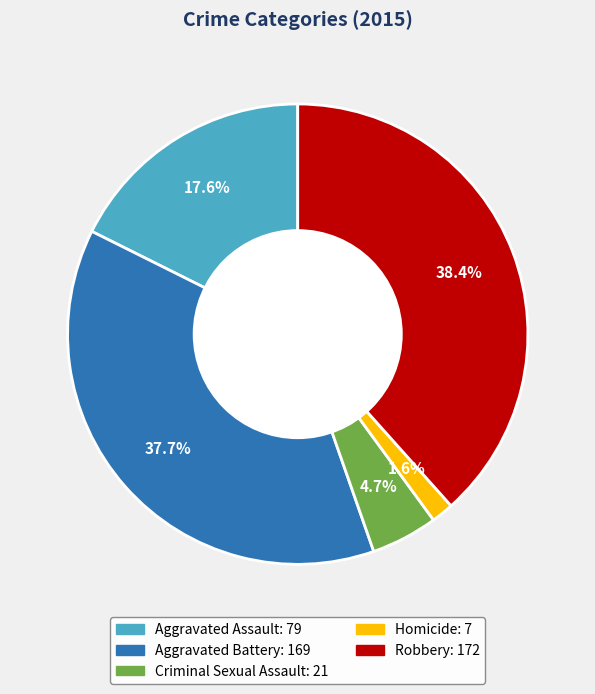

How many segments does this pie chart have?

5